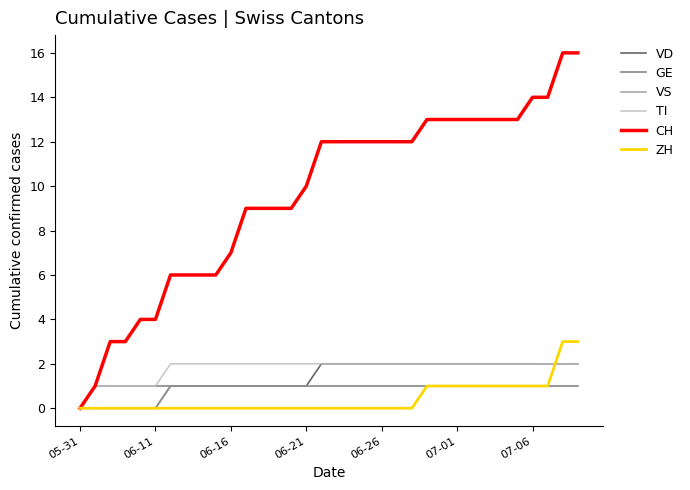

What is the maximum value shown in the chart?

16